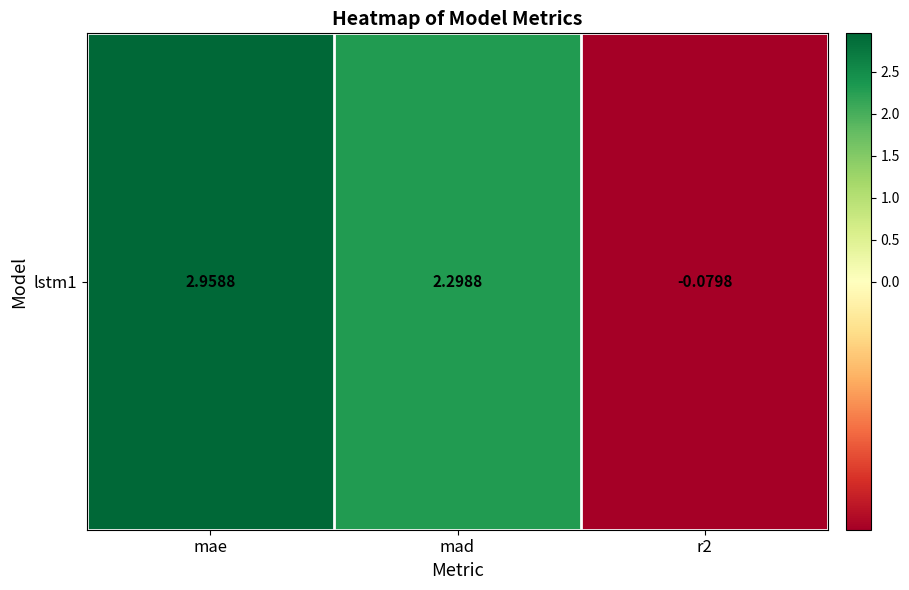

What value does the data have at r2?

-0.1